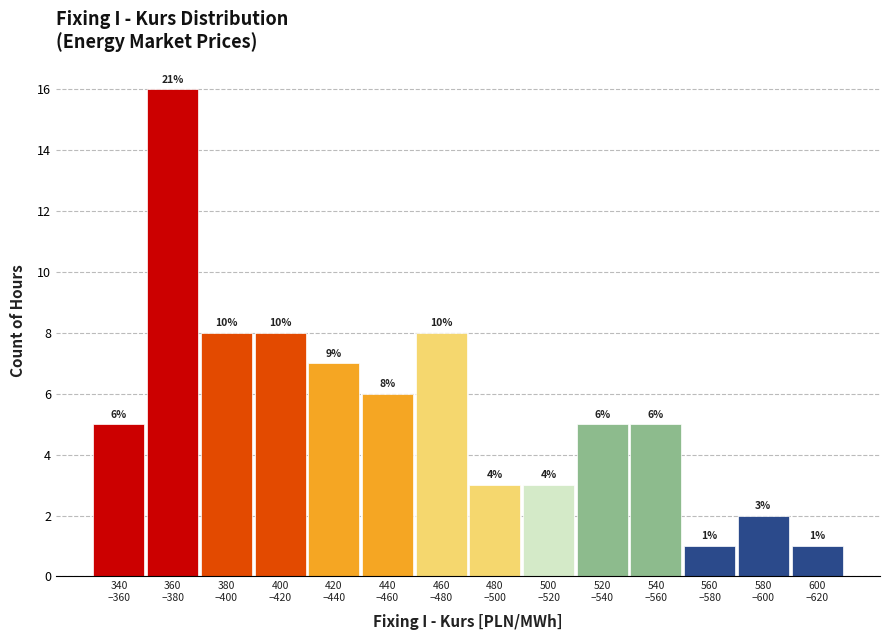

Reading left to right, extract all data points from this chart.

5	16	8	8	7	6	8	3	3	5	5	1	2	1